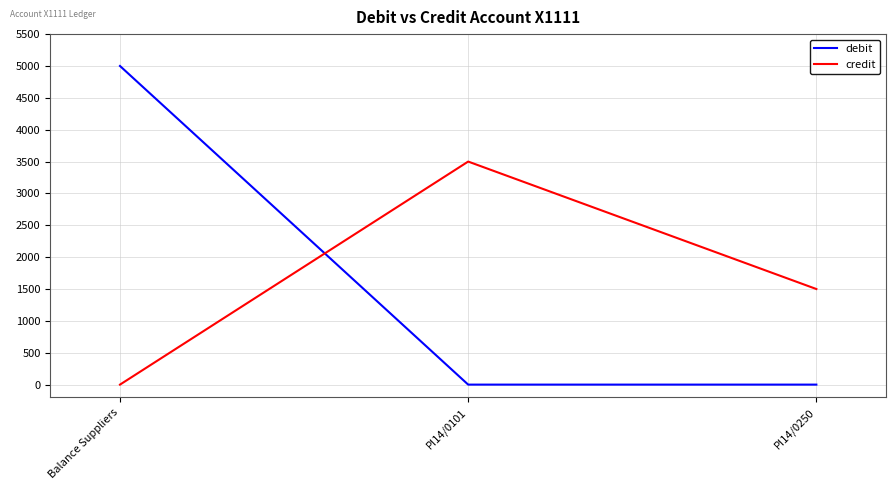

What position from the right is Balance Suppliers?

3